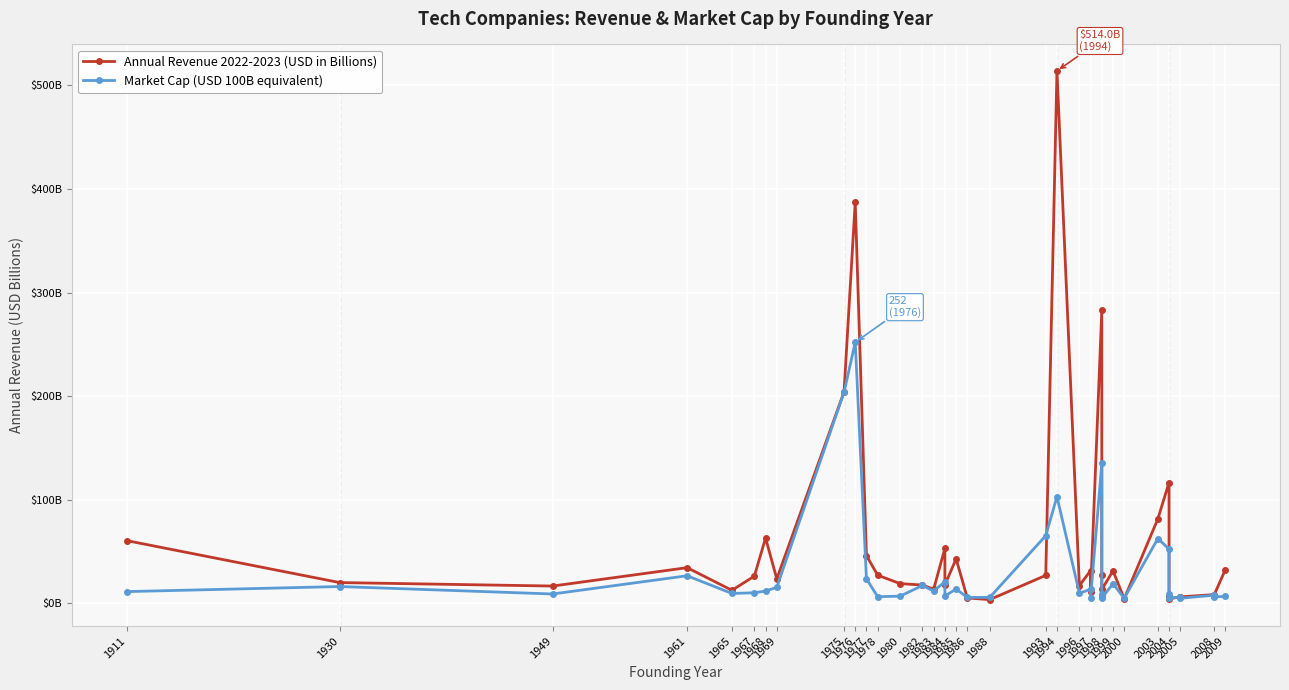

Is this an area chart (filled region under the line)?

No